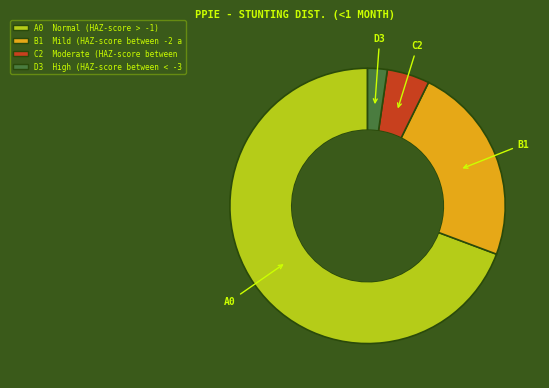

Is there any slice that represents more than half of the pie?

Yes